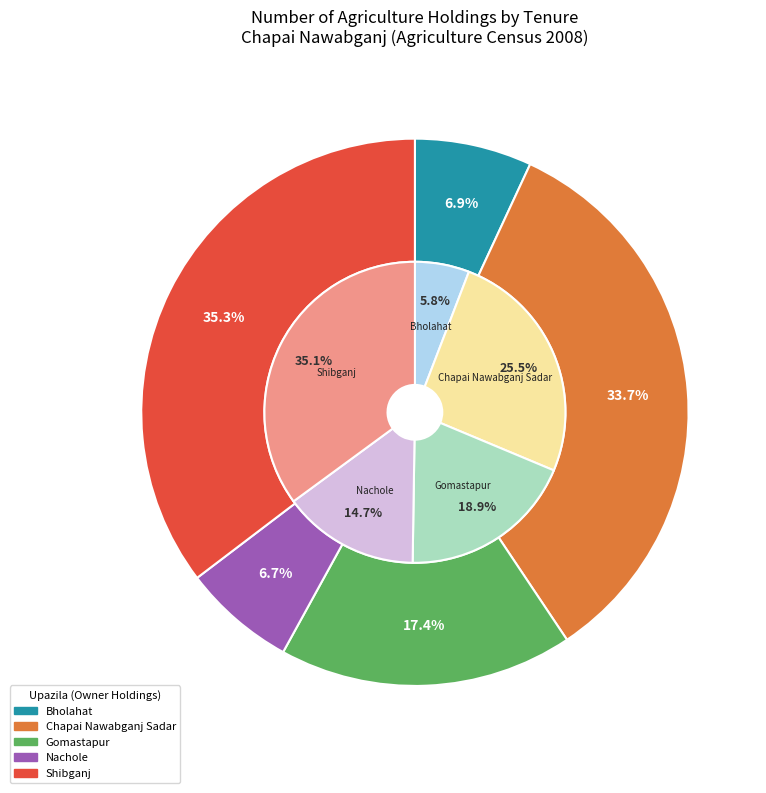

The Bholahat slice represents 16% of the pie. True or false?

False